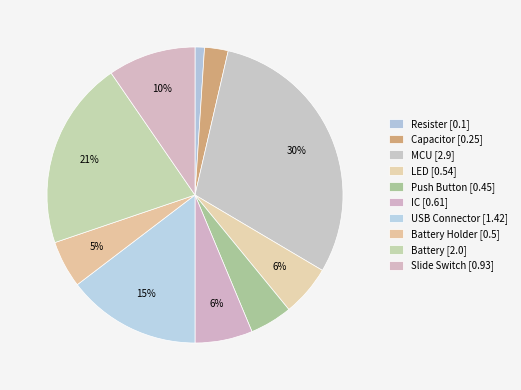

Which slice is the largest?

MCU